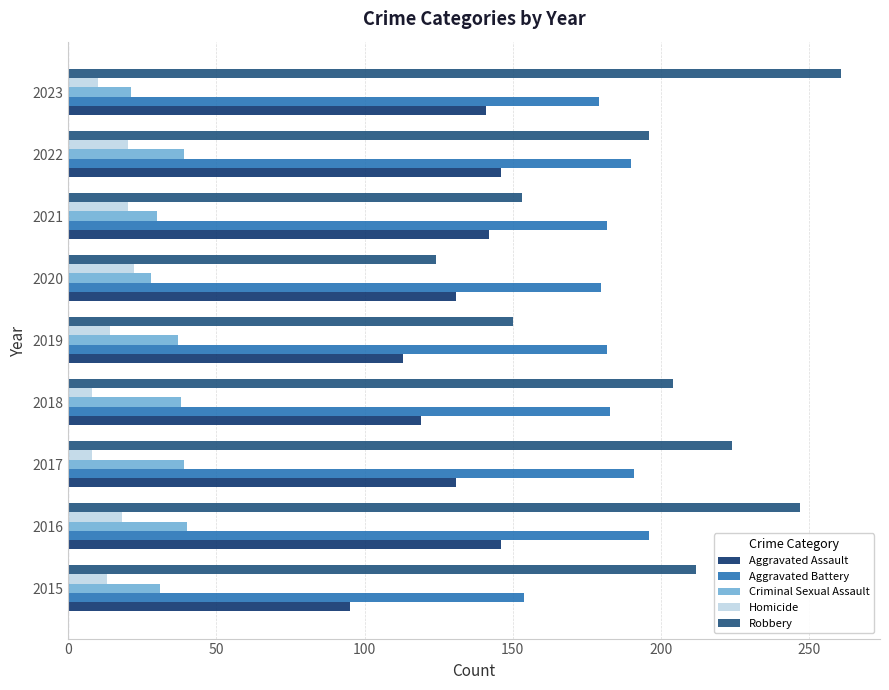

Count the number of data series in this chart.

5